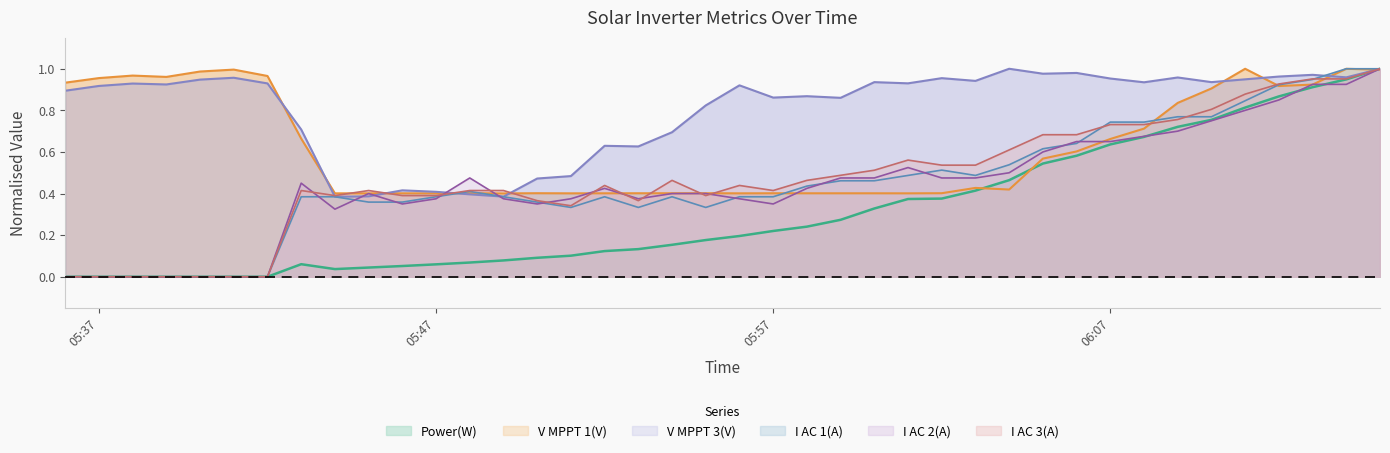

What is the spread (max minus min) of values at 2024-09-03 05:42?

1.0